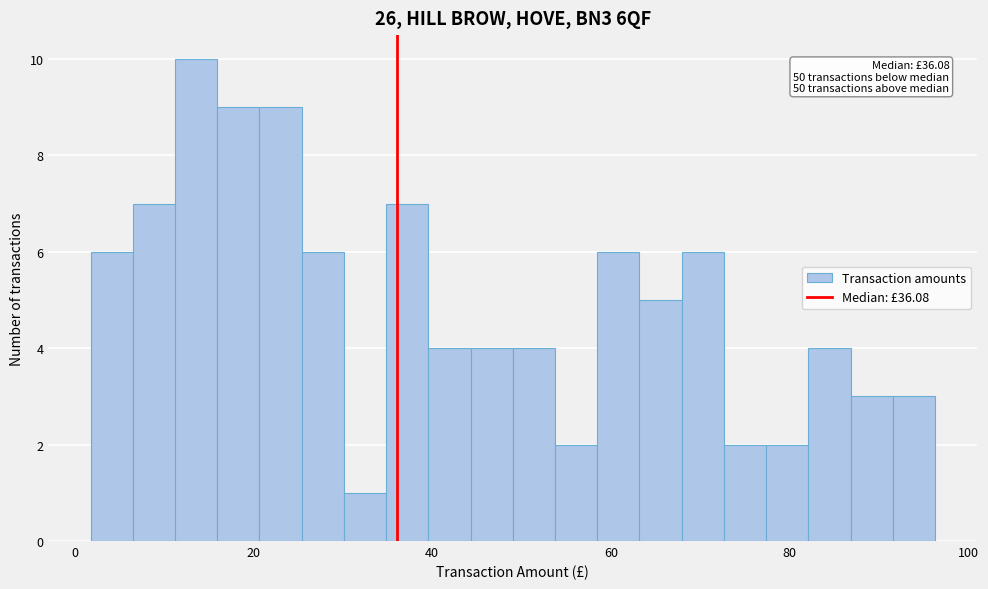

Read against the x-axis, roughly where is the centre of the tallest bar?

14